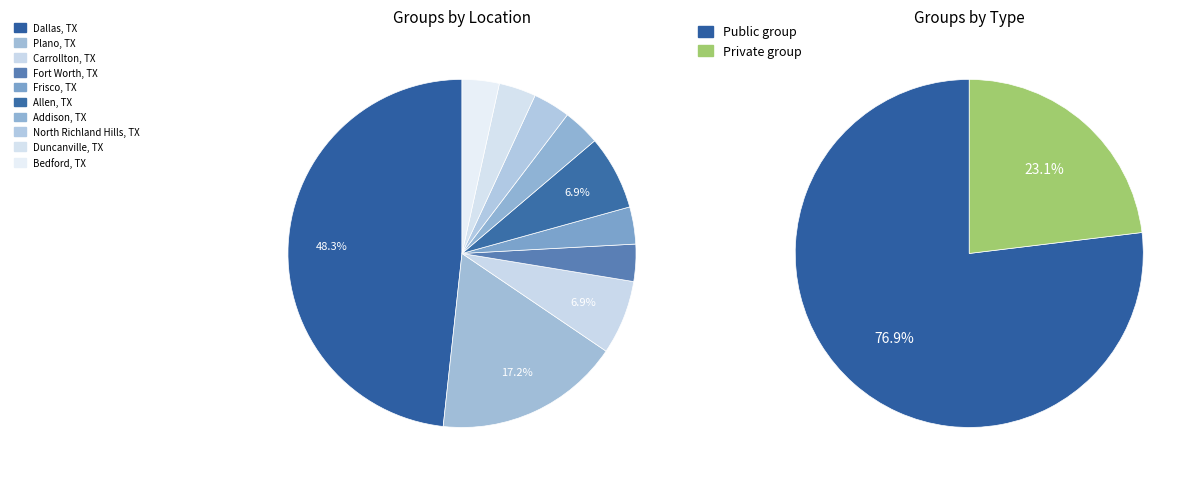

Which category has the biggest portion of the pie?

Dallas, TX